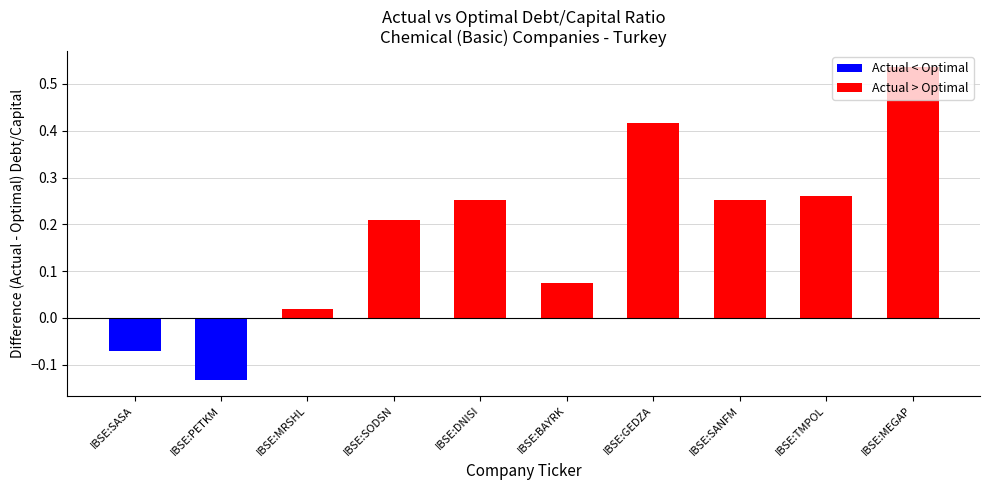

What is the difference between the maximum and minimum values?

0.7